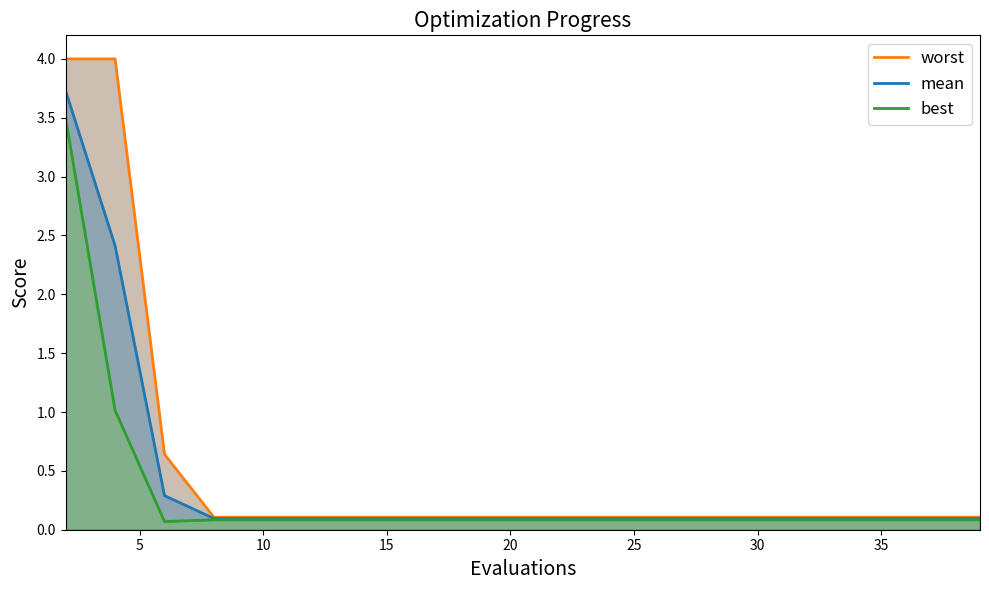

Which series has the largest range (max minus min)?

worst